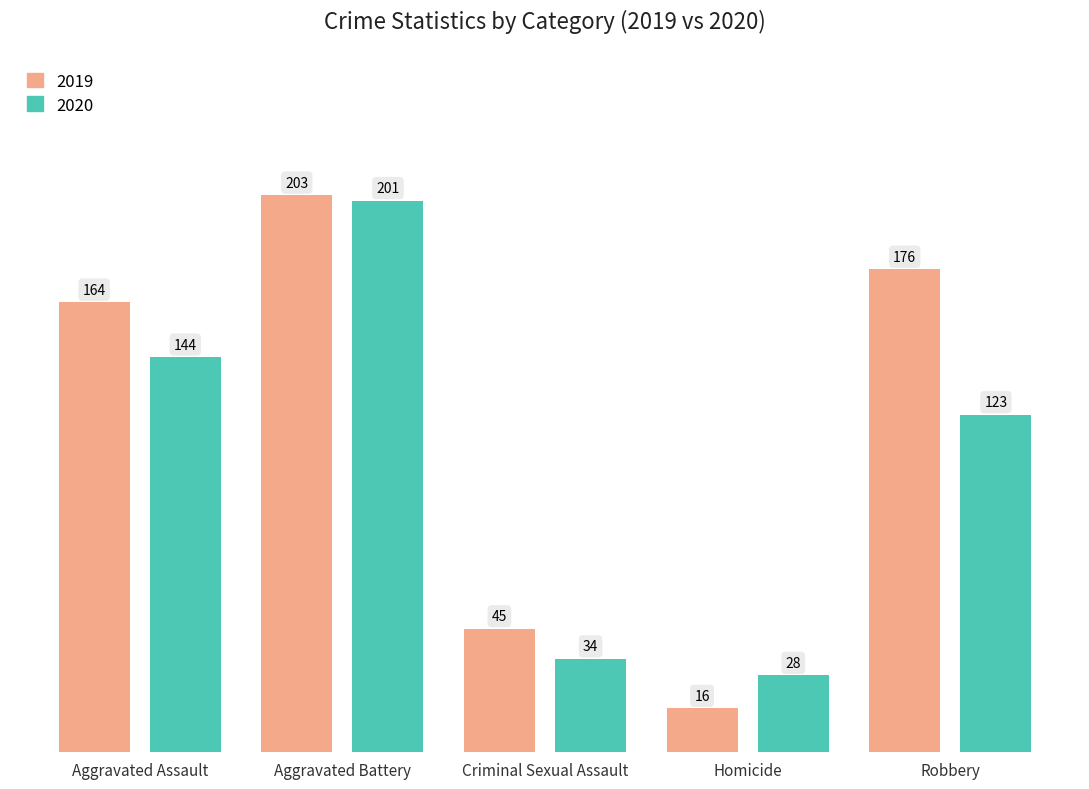

Reading left to right, extract all data points from this chart.

2019: Aggravated Assault=164	Aggravated Battery=203	Criminal Sexual Assault=45	Homicide=16	Robbery=176
2020: Aggravated Assault=144	Aggravated Battery=201	Criminal Sexual Assault=34	Homicide=28	Robbery=123